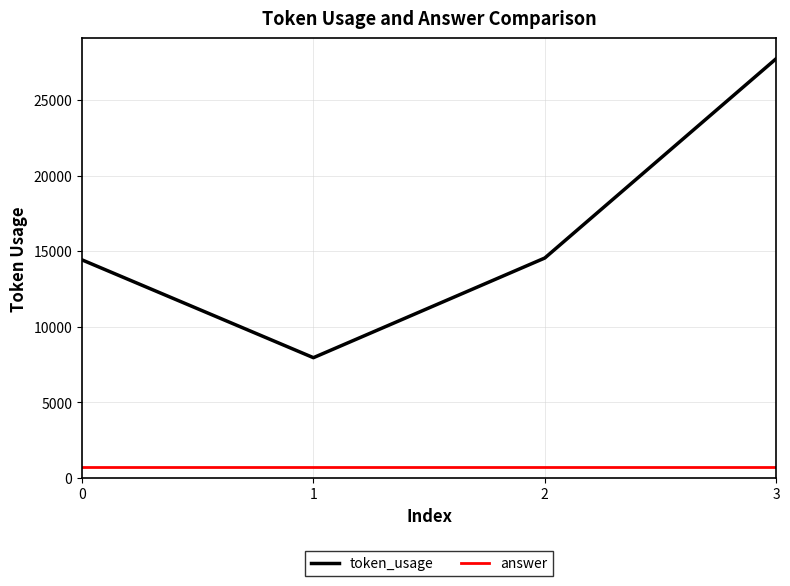

How many lines are shown in the chart?

2